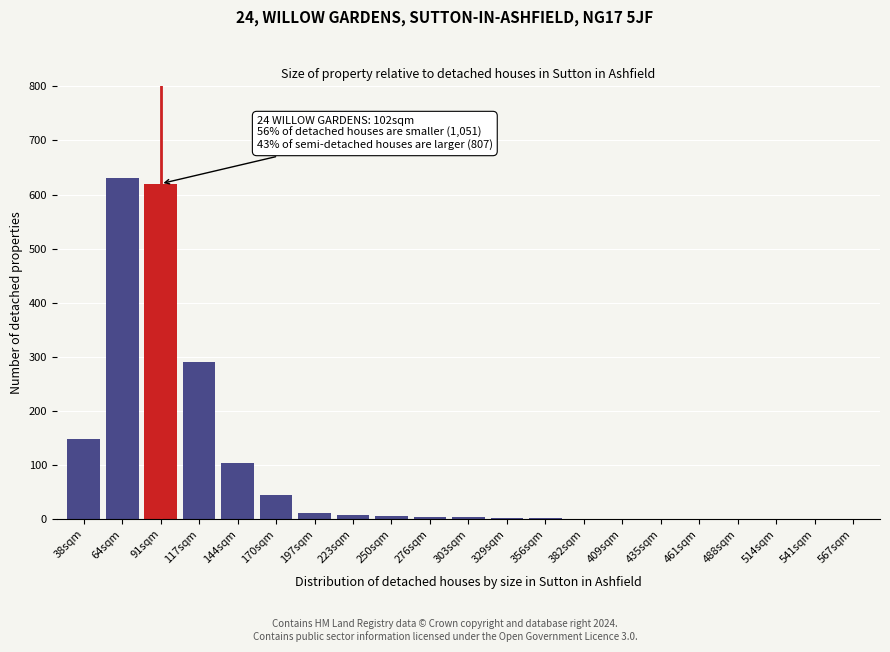

At which label is the value closest to 315?

117sqm